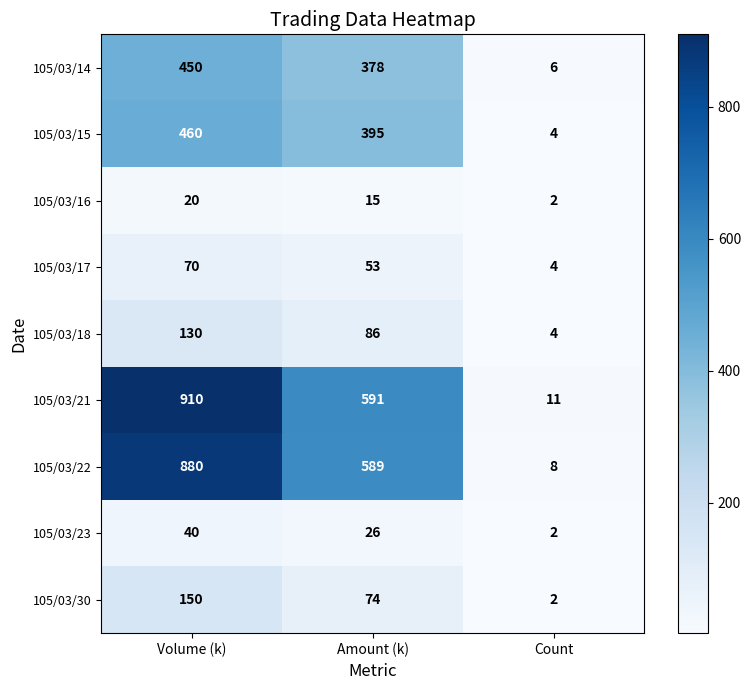

Reading left to right, list all the values displayed in this chart.

105/03/14: Volume (k)=450	Amount (k)=378	Count=6
105/03/15: Volume (k)=460	Amount (k)=395	Count=4
105/03/16: Volume (k)=20	Amount (k)=15	Count=2
105/03/17: Volume (k)=70	Amount (k)=53	Count=4
105/03/18: Volume (k)=130	Amount (k)=86	Count=4
105/03/21: Volume (k)=910	Amount (k)=591	Count=11
105/03/22: Volume (k)=880	Amount (k)=589	Count=8
105/03/23: Volume (k)=40	Amount (k)=26	Count=2
105/03/30: Volume (k)=150	Amount (k)=74	Count=2